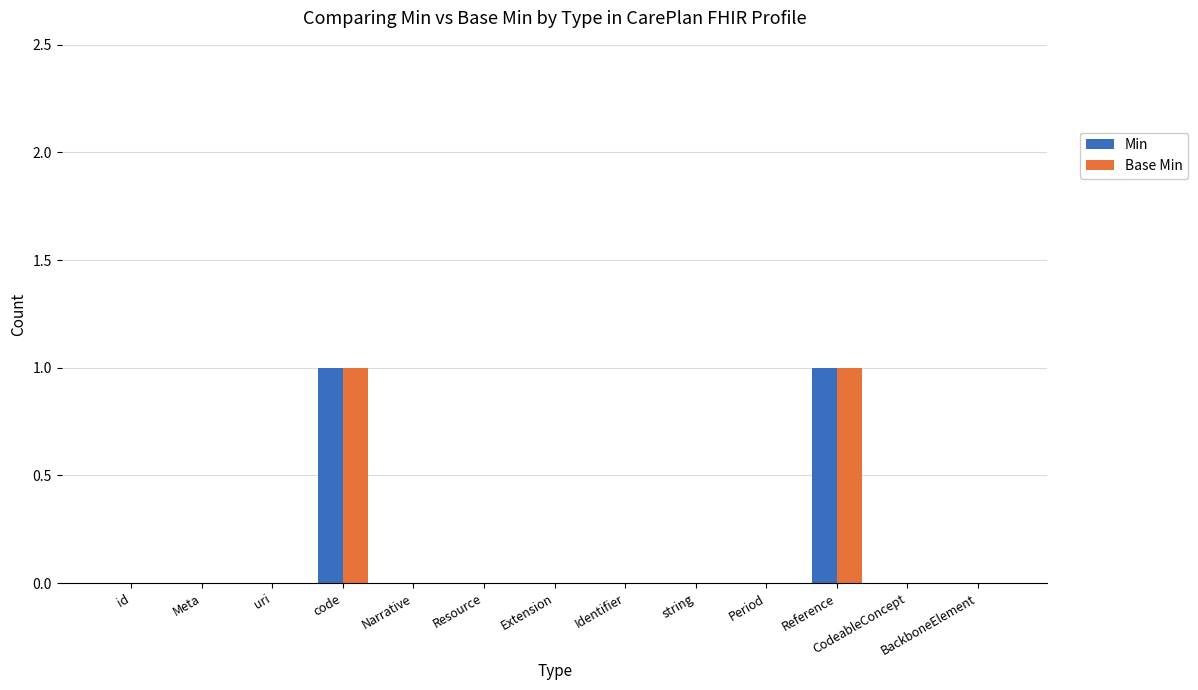

True or false: Min has a value of 0 at Resource.

True